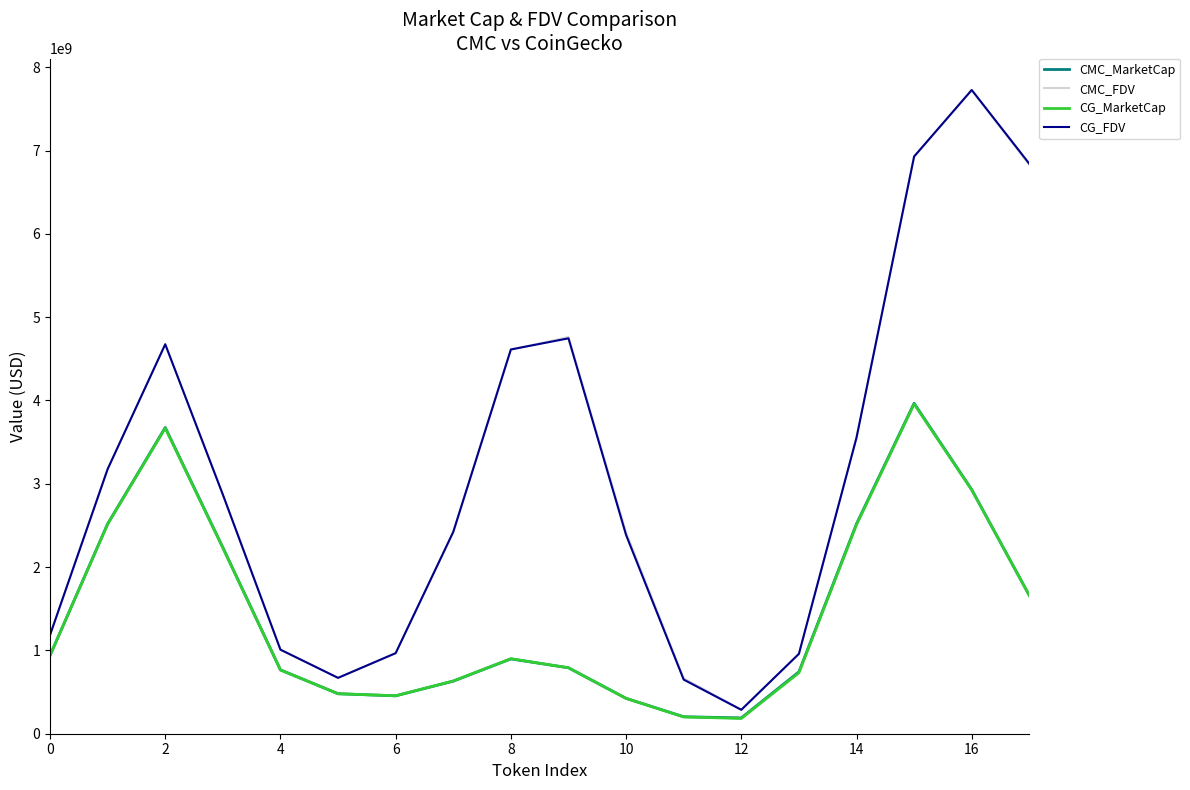

What is the maximum value for CG_FDV?

7726786530